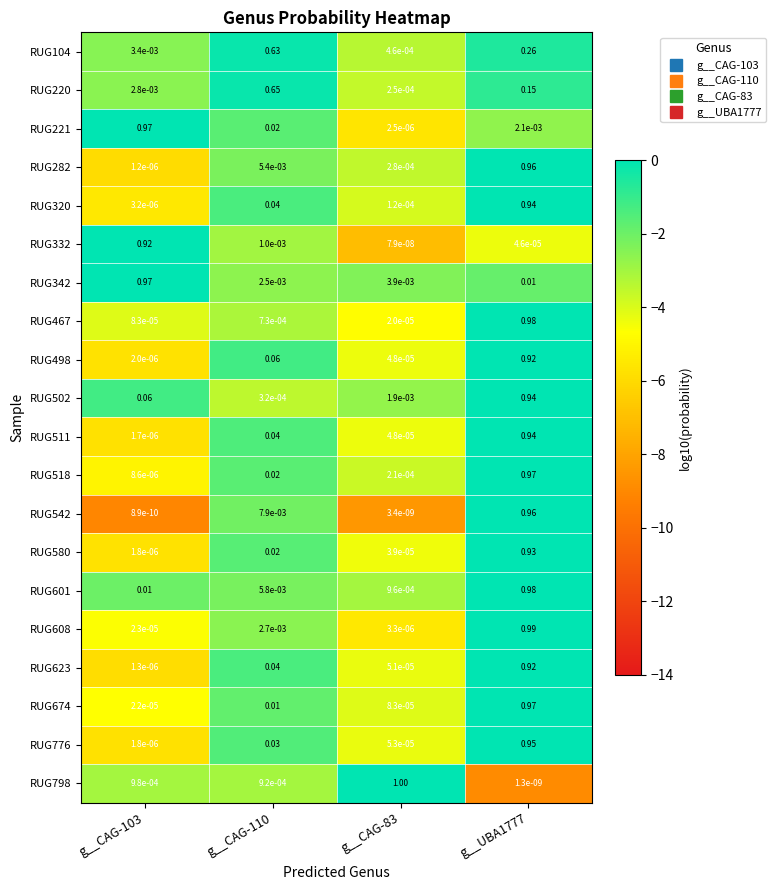

Is the value of RUG580 at g__UBA1777 greater than the value of RUG221 at g__CAG-110?

Yes